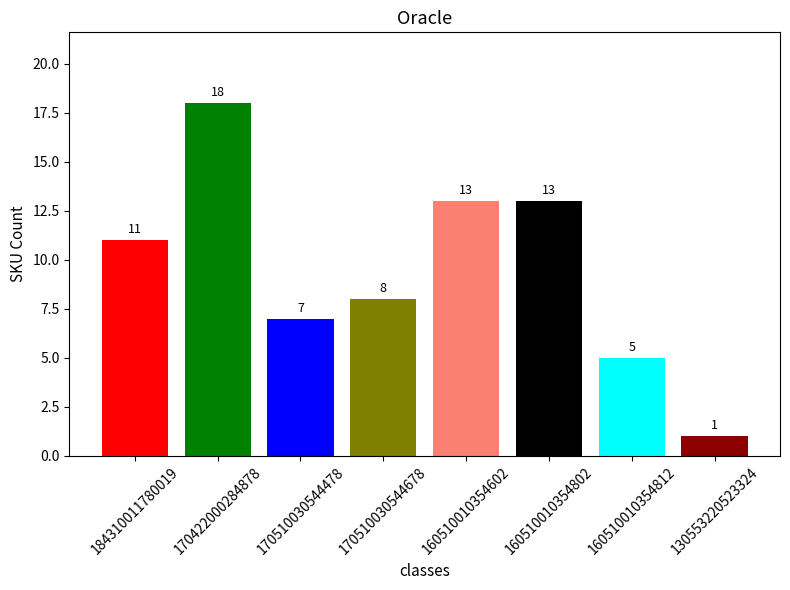

What is the greatest value displayed?

18